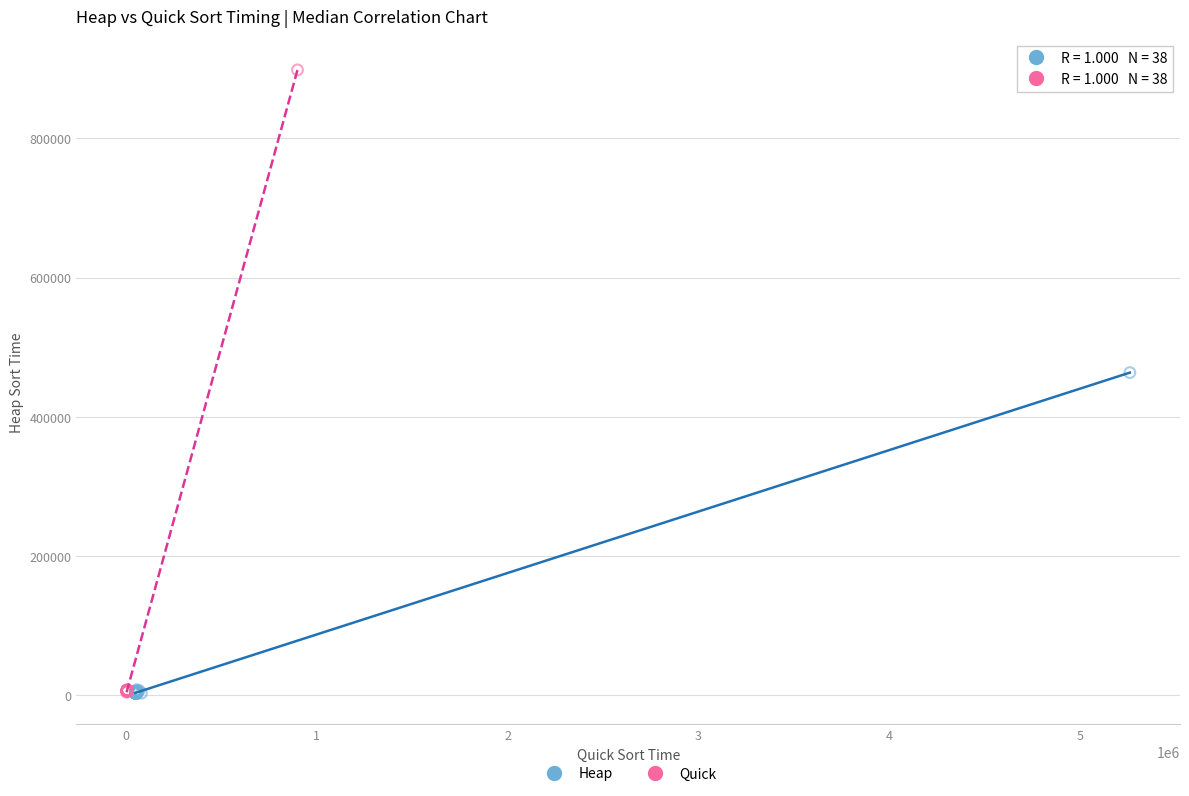

What are all the series names shown in the legend?

Heap, Quick